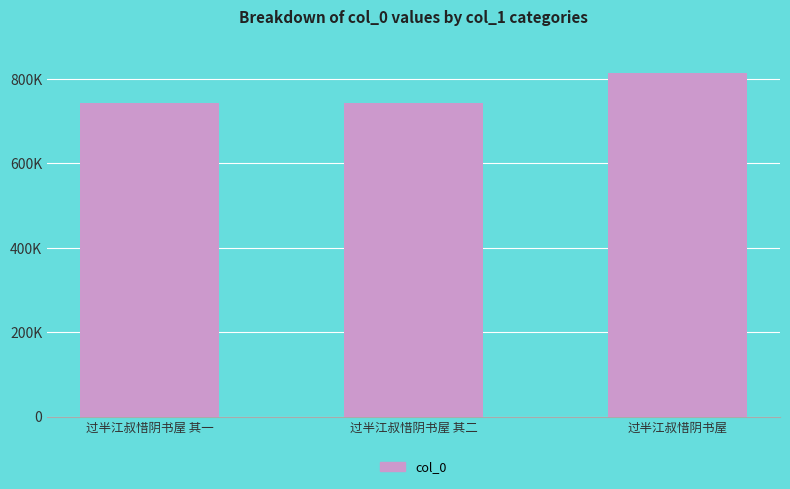

What position from the right is 过半江叔惜阴书屋 其一?

3